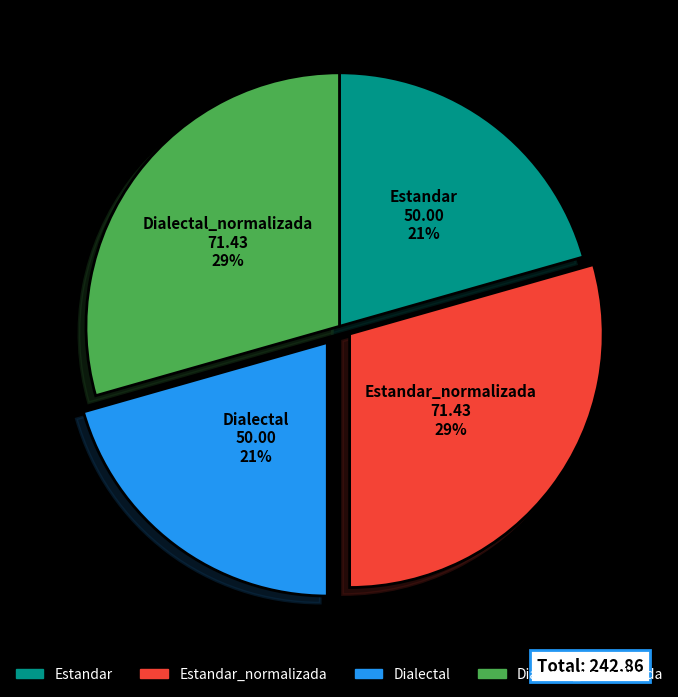

Combined, do Dialectal and Estandar account for over 50%?

No